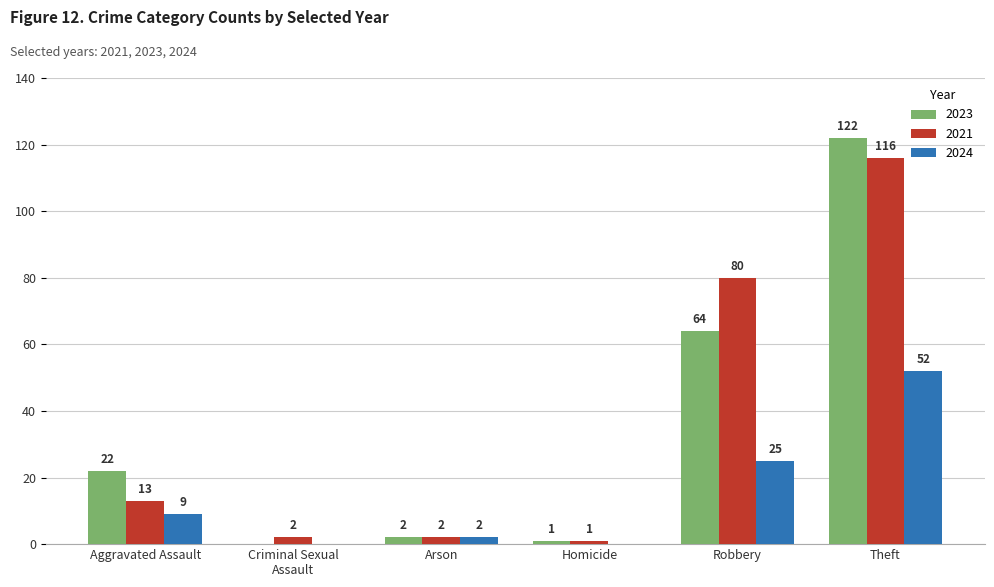

How many groups of bars are there?

6